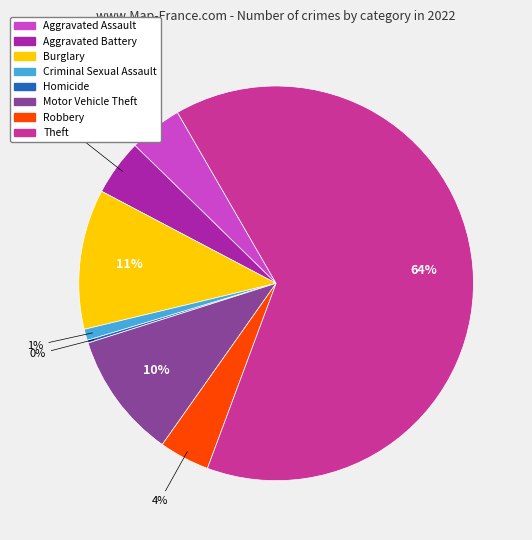

Is Theft the majority of the pie?

Yes